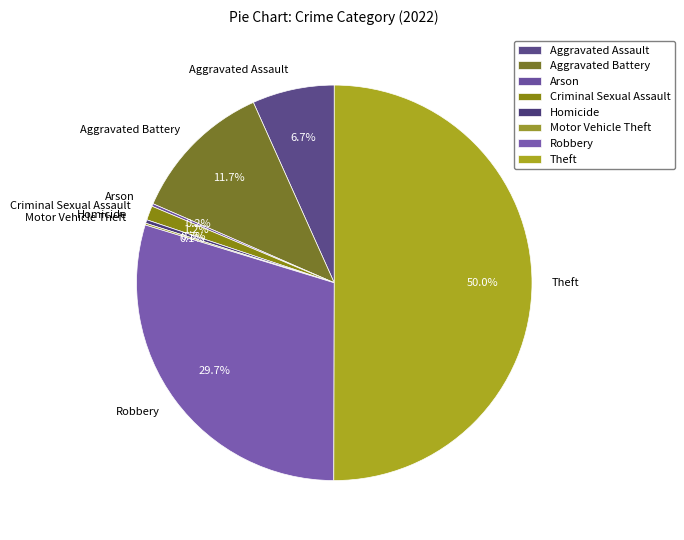

Which has a higher value, Aggravated Battery or Robbery?

Robbery